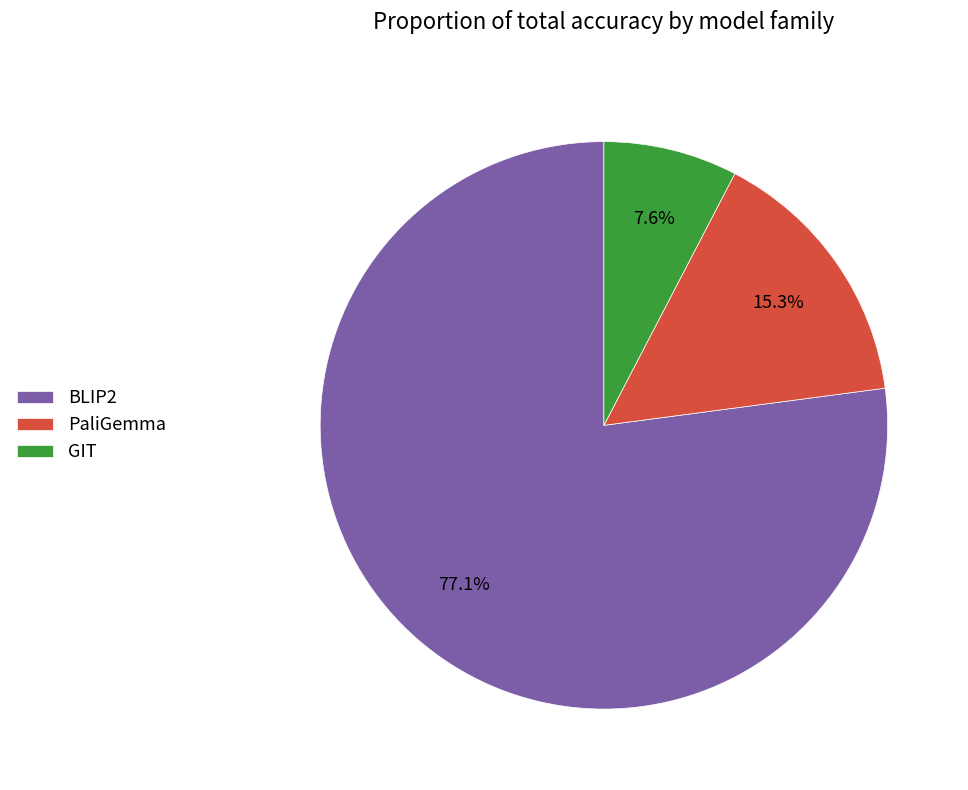

Which category has the biggest portion of the pie?

BLIP2